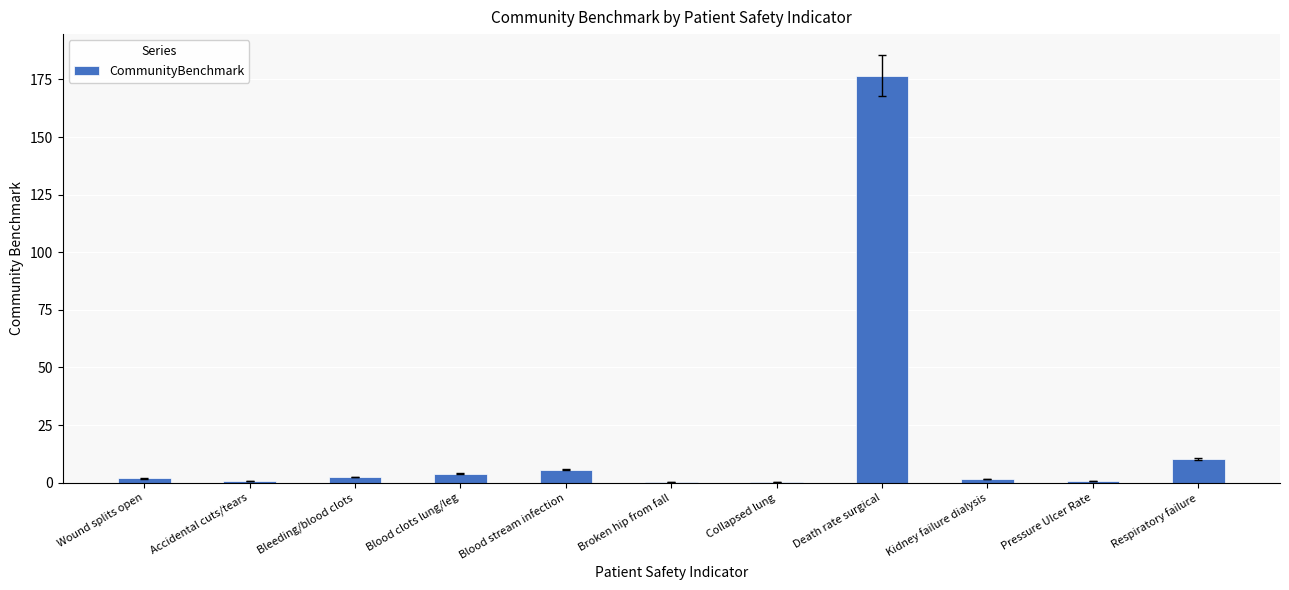

What is the sum of all values?

204.4